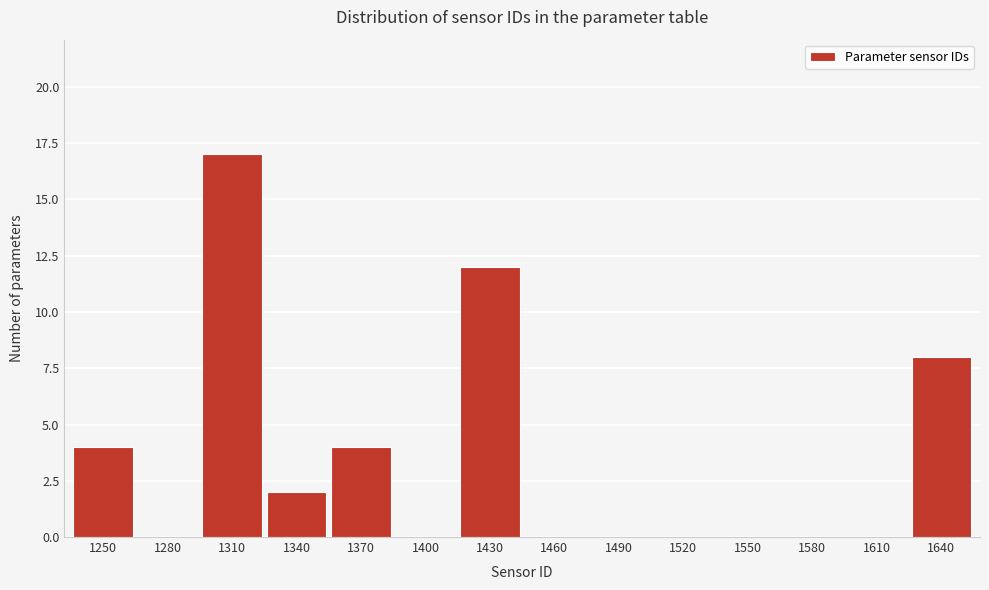

Reading left to right, what are all the values shown in this chart?

1250=4	1280=0	1310=17	1340=2	1370=4	1400=0	1430=12	1460=0	1490=0	1520=0	1550=0	1580=0	1610=0	1640=8